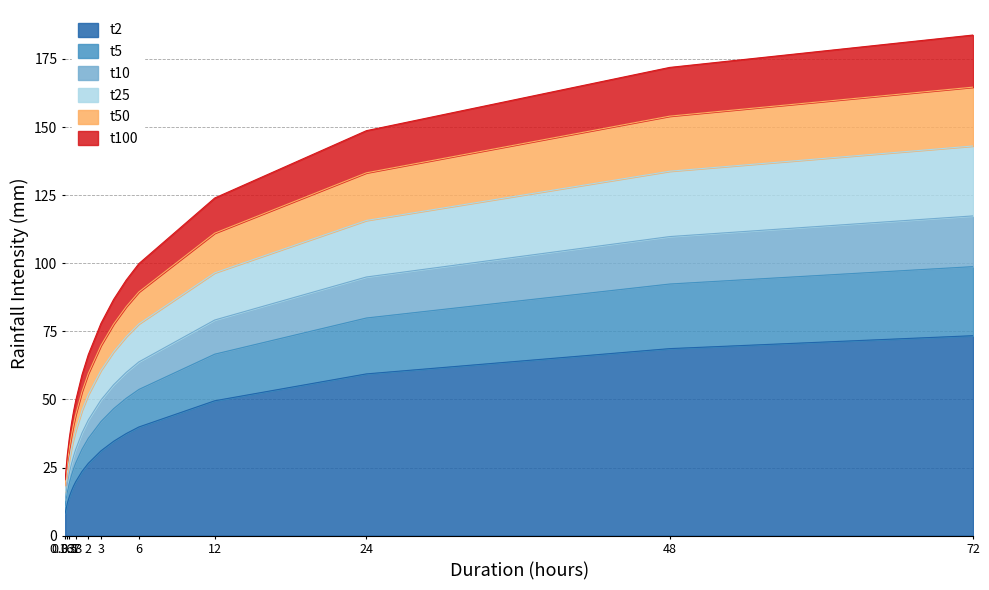

Which has a higher value, 2.0 or 0.333?

2.0